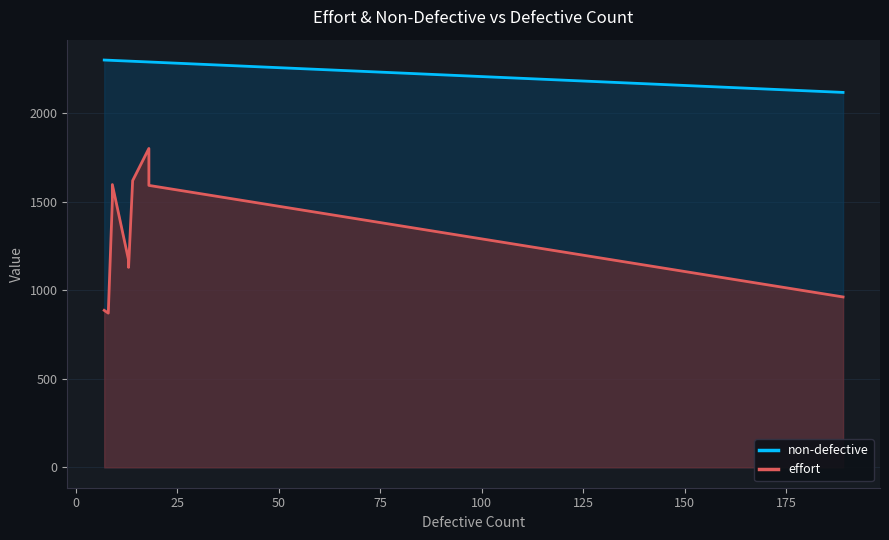

True or false: effort and non-defective cross at least once.

False